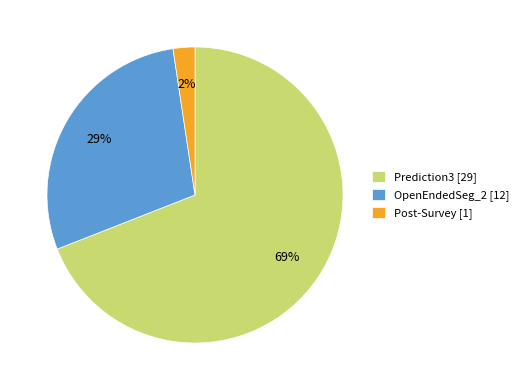

Which has a higher value, OpenEndedSeg_2 [12] or Post-Survey [1]?

OpenEndedSeg_2 [12]